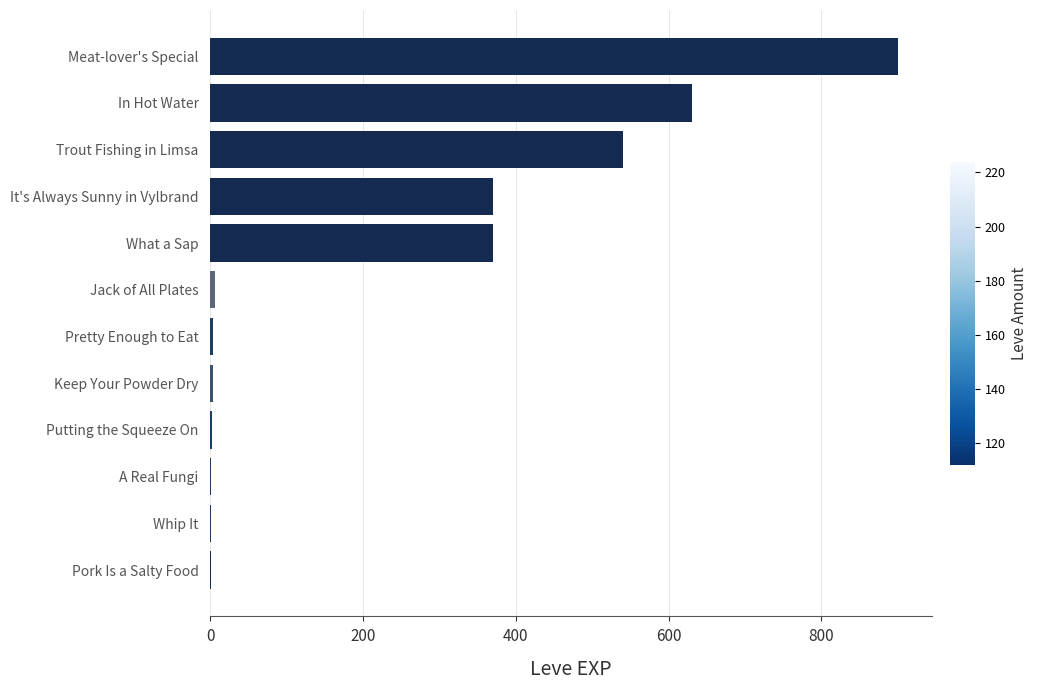

What is the sum of all values?

2827